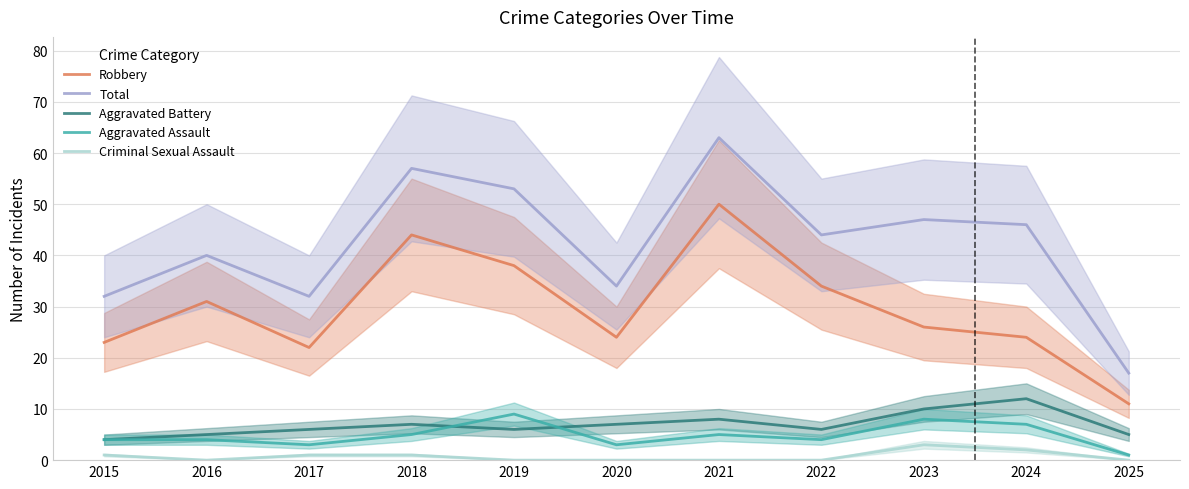

The value of Aggravated Assault at 2015 is 7. True or false?

False